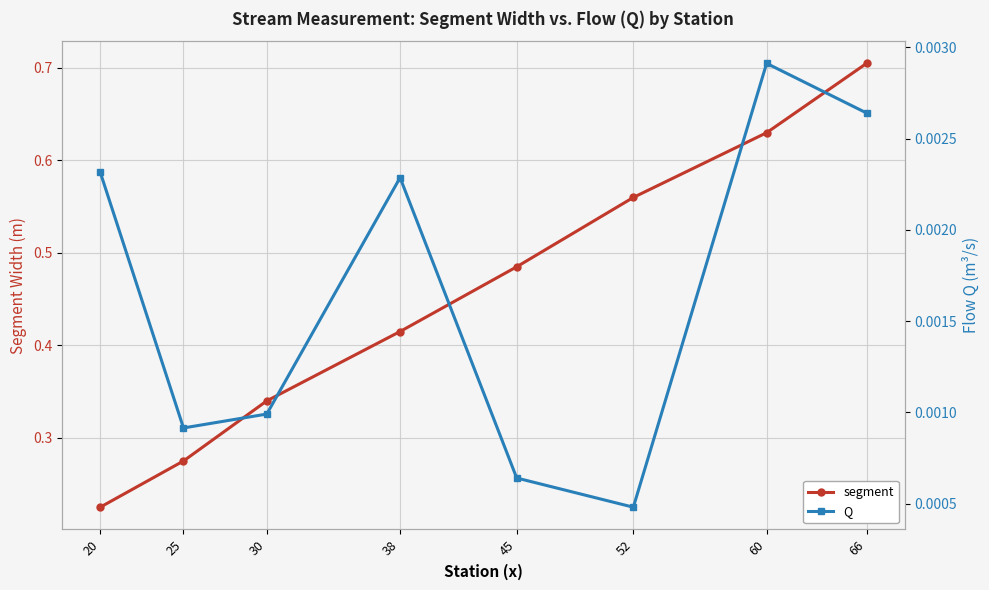

True or false: segment and Q cross at least once.

False